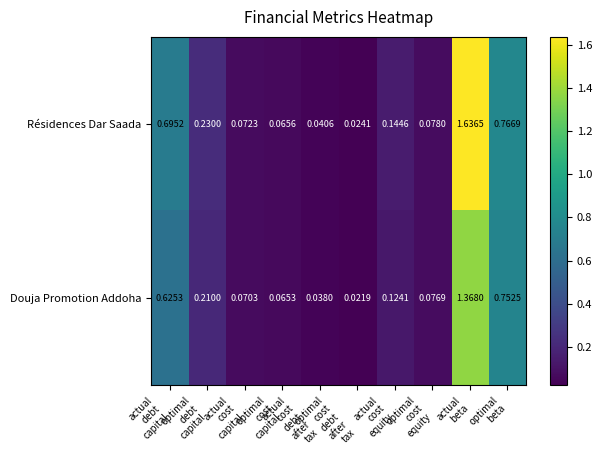

Which series changed the most between optimal
debt
capital and actual
cost
capital?

Résidences Dar Saada